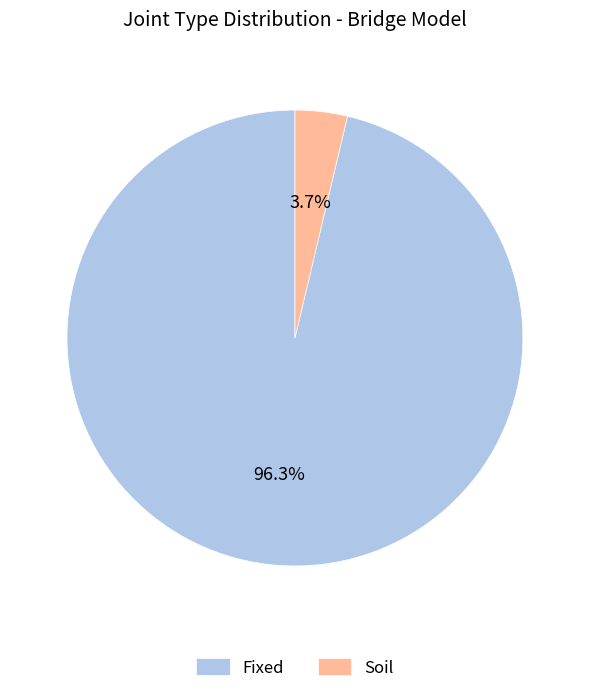

Is it true that Soil is 4% of the pie?

True